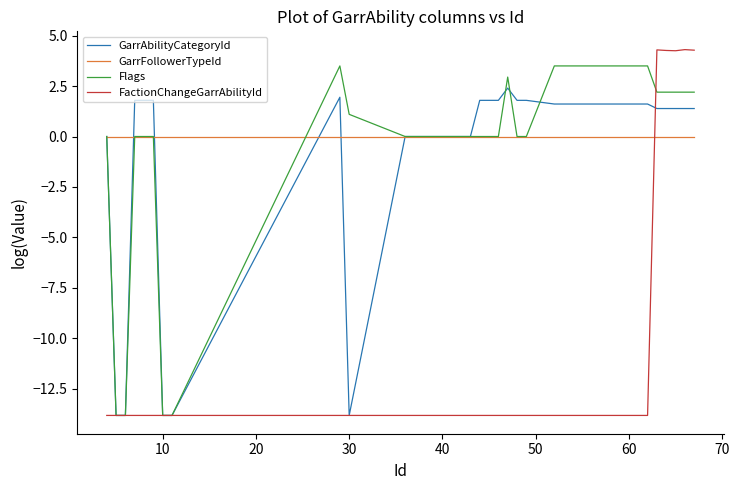

Rank the series by their maximum value, from highest to lowest.

FactionChangeGarrAbilityId, Flags, GarrAbilityCategoryId, GarrFollowerTypeId